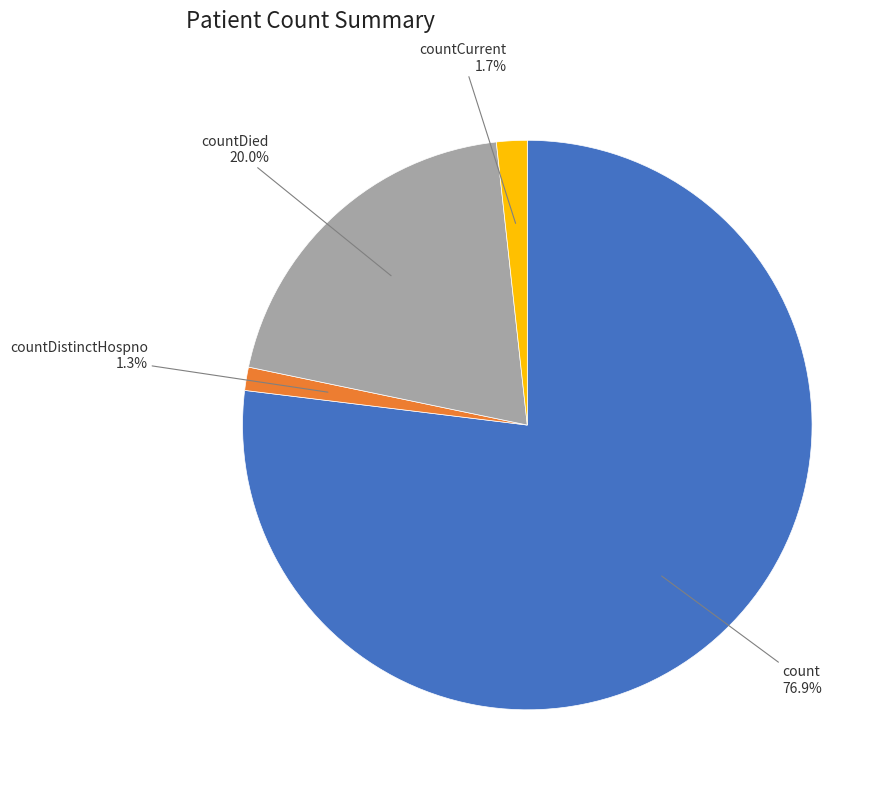

What is the total percentage of count and countCurrent?

78.7%